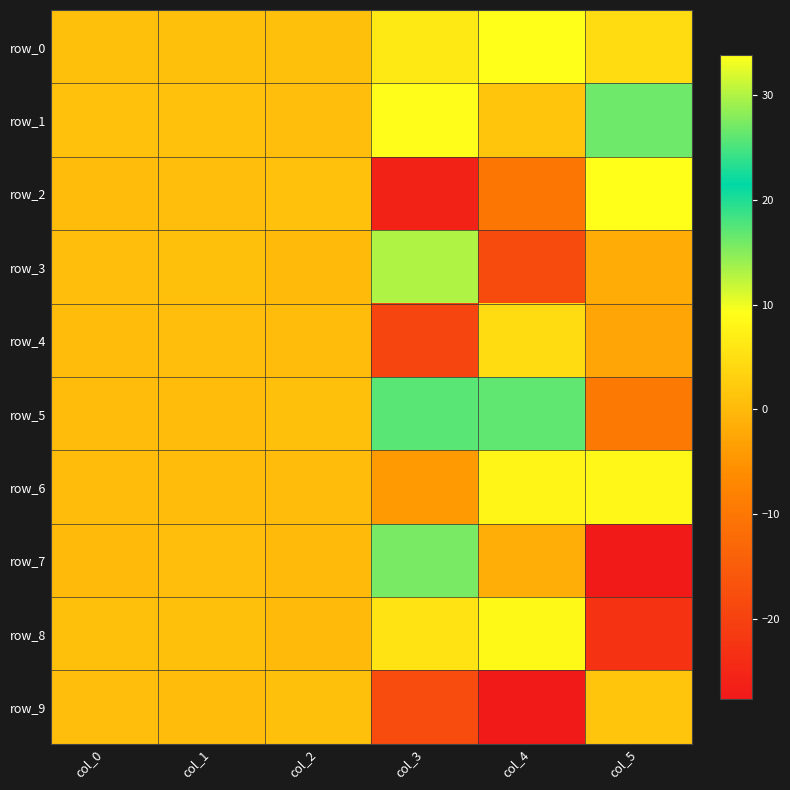

Which has a higher value, col_5 or col_4?

col_4